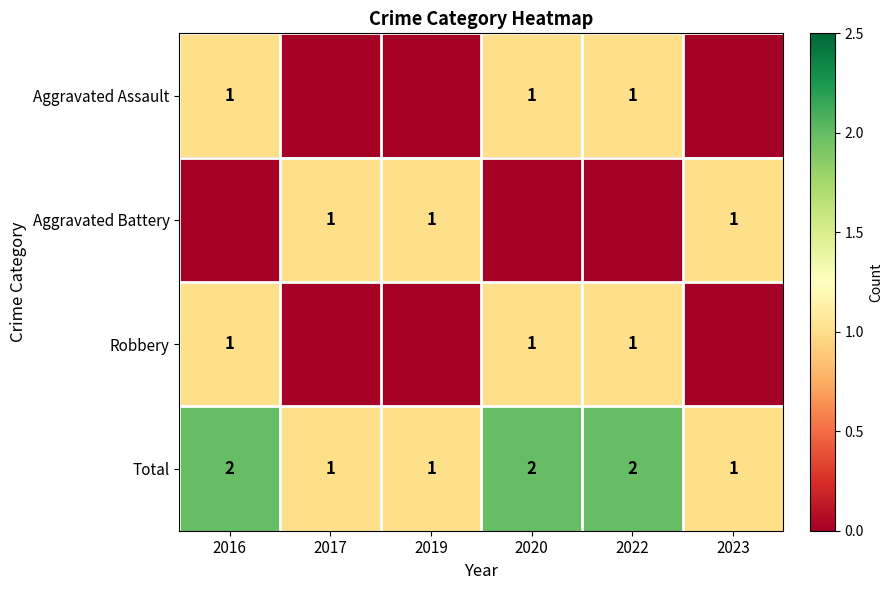

At which category is the sum across all series the highest?

2016